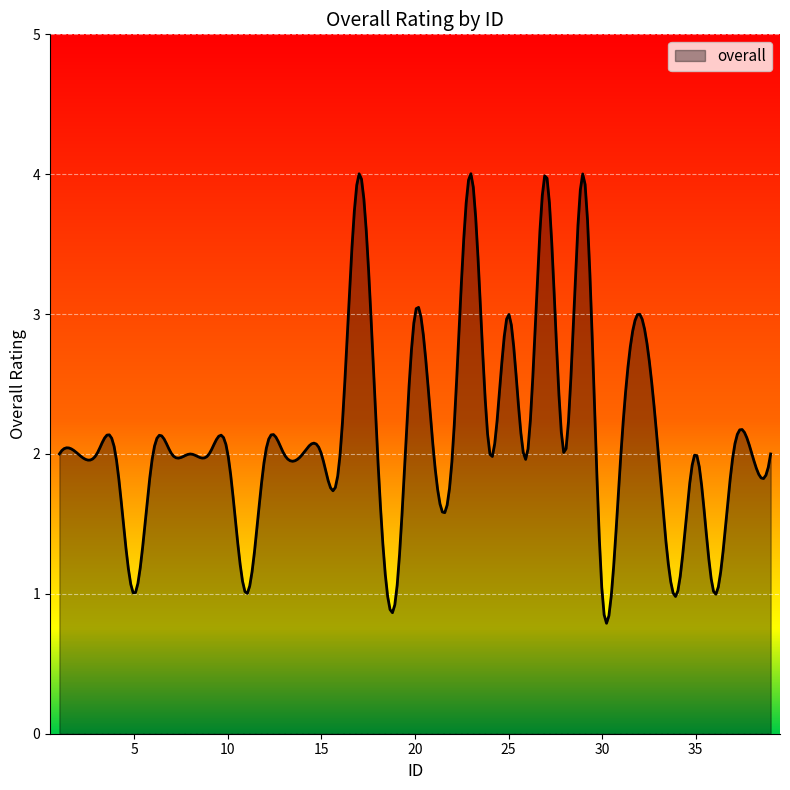

What is the smallest value displayed?

0.8